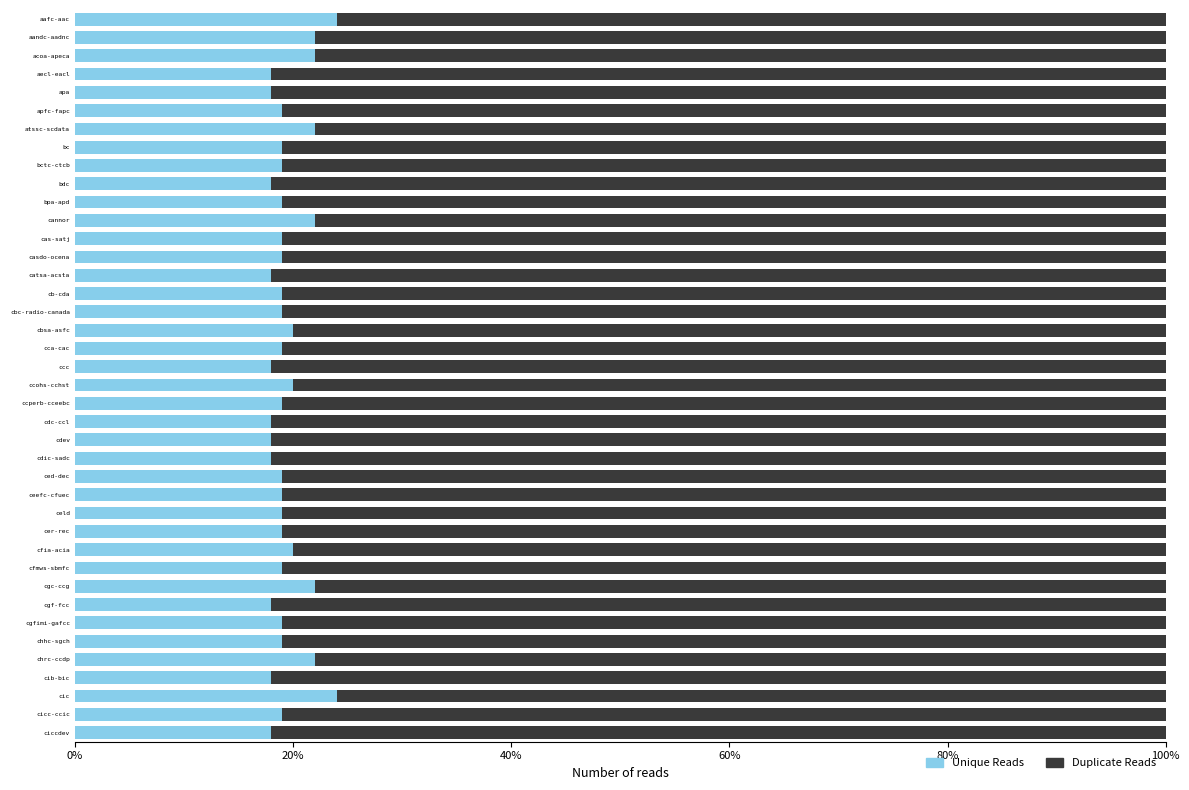

What is the value of the Duplicate Reads bar at the 9th from the left?

0.8